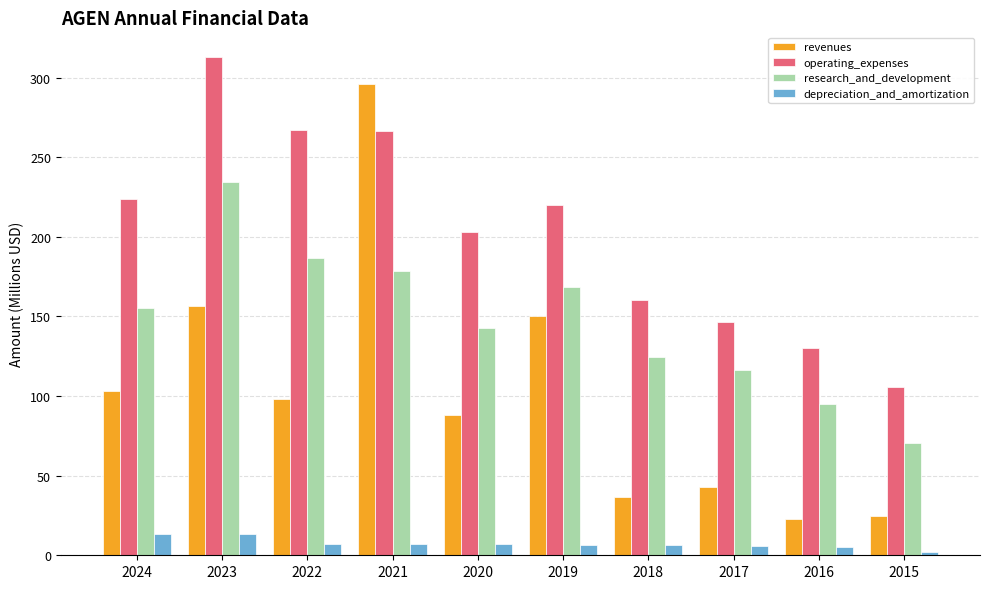

Is it true that revenues equals 233.2 at 2019?

False